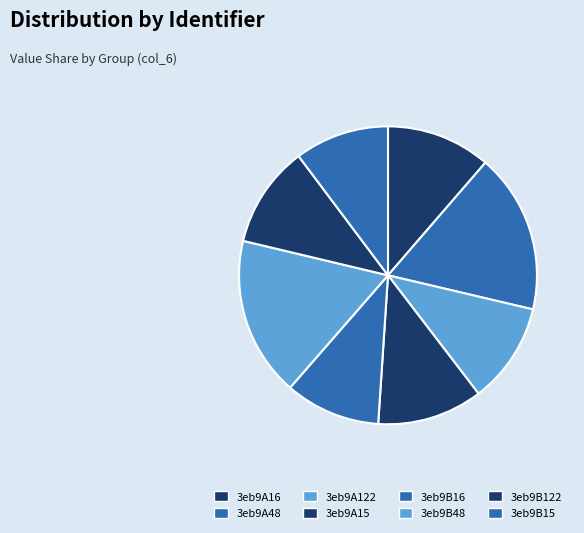

Do 3eb9B48 and 3eb9A15 together represent more than half of the pie?

No